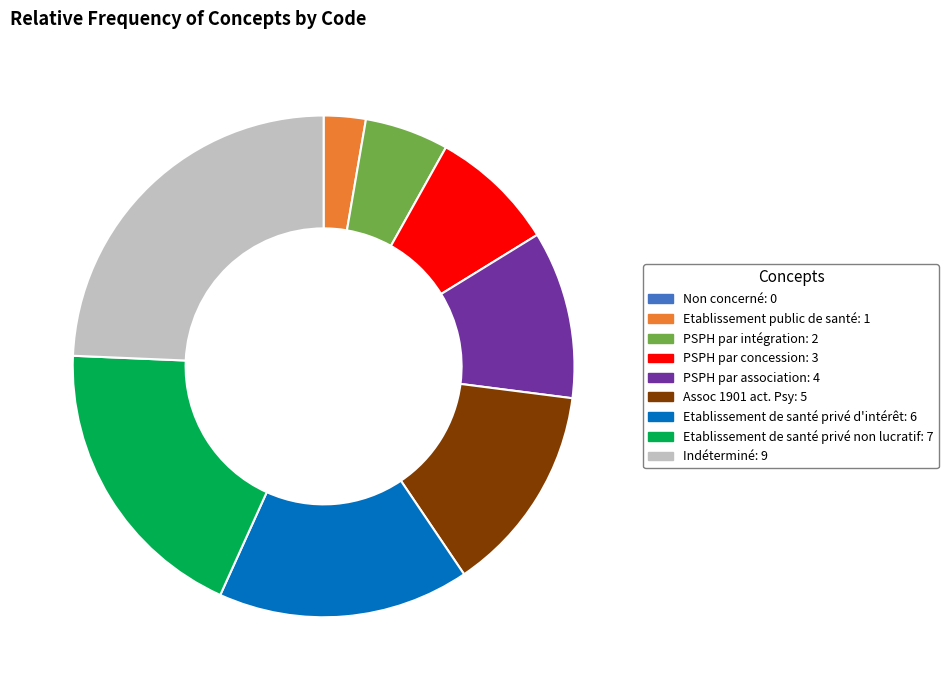

Between Etablissement de santé privé non lucratif: 7 and Etablissement de santé privé d'intérêt: 6, which is larger?

Etablissement de santé privé non lucratif: 7